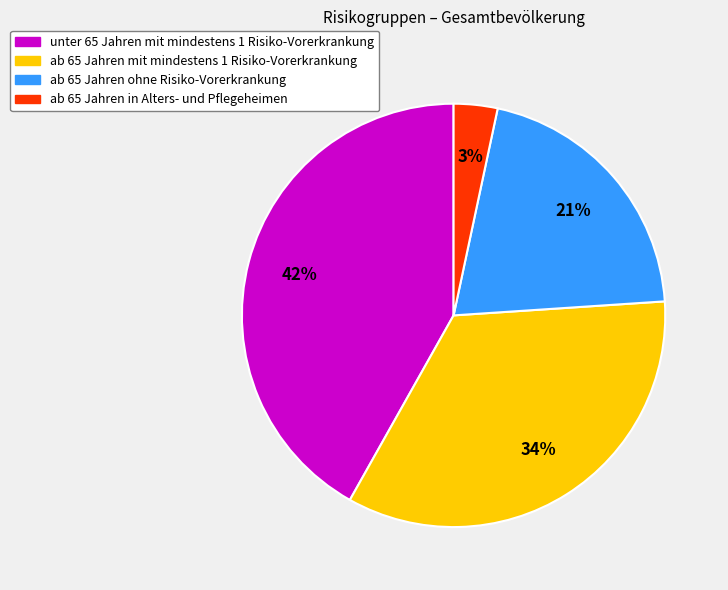

To the nearest percent, what is the average slice percentage?

25%